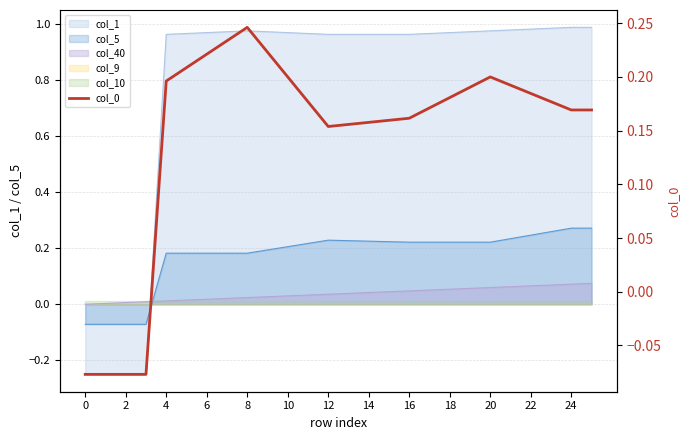

How many lines are shown in the chart?

1